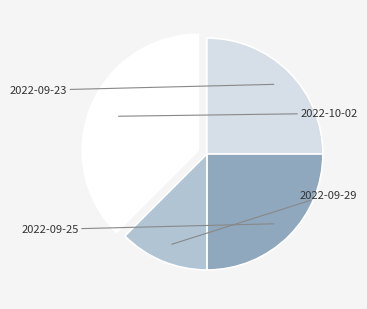

How many segments does this pie chart have?

4